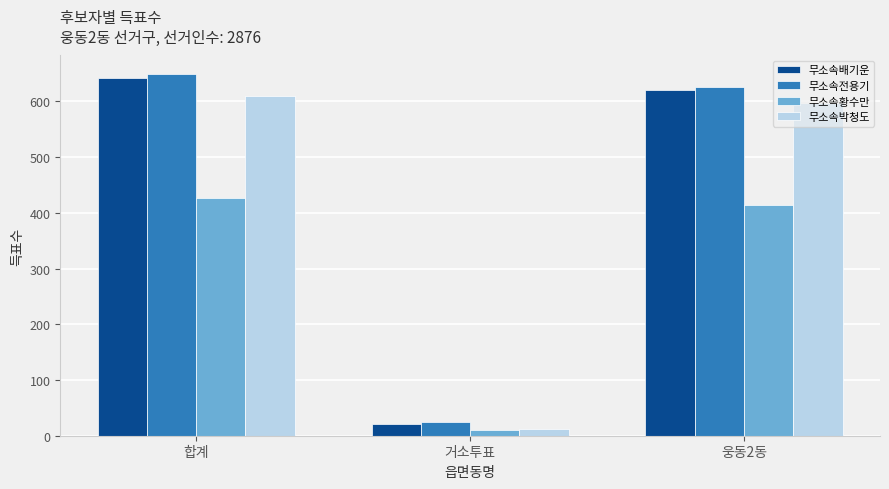

How many bars are there in total?

12